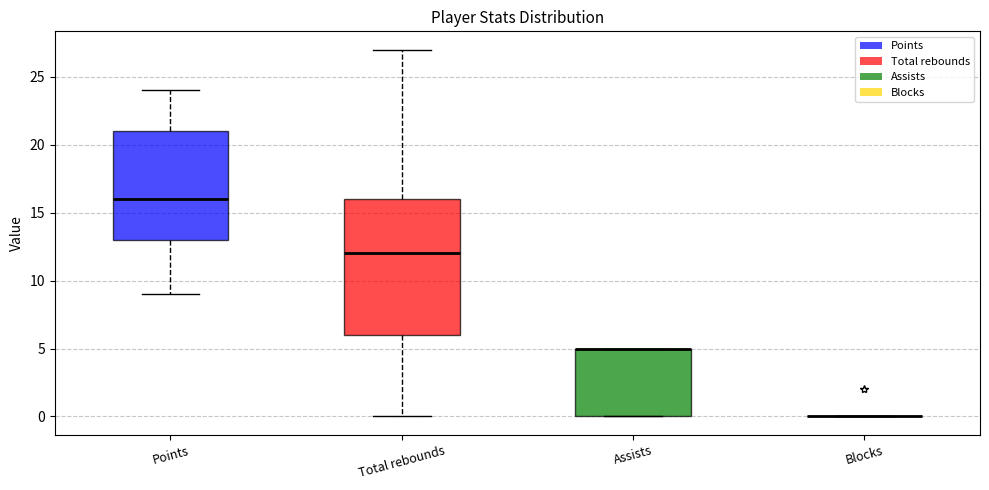

Reading left to right, transcribe this box plot: for each box, give where its median line is, the range the box spans, and where its two whiskers end, as read against the y-axis. The values are not printed on the chart, so give them approximately, as read against the axis.

Points: median 16, box 13 to 21, whiskers 9 to 24
Total rebounds: median 12, box 6 to 16, whiskers 0 to 27
Assists: median 5 (drawn on the box's upper edge), box 0 to 5, whiskers 0 to 5
Blocks: box collapsed to a line at 0, whiskers 0 to 0